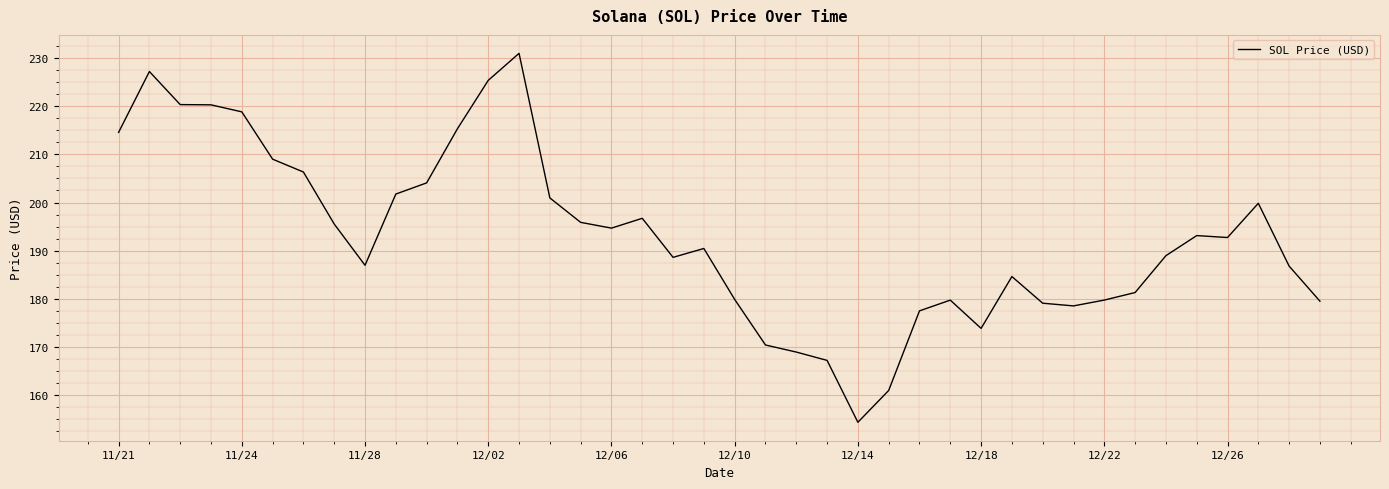

What is the minimum value shown in the chart?

154.3